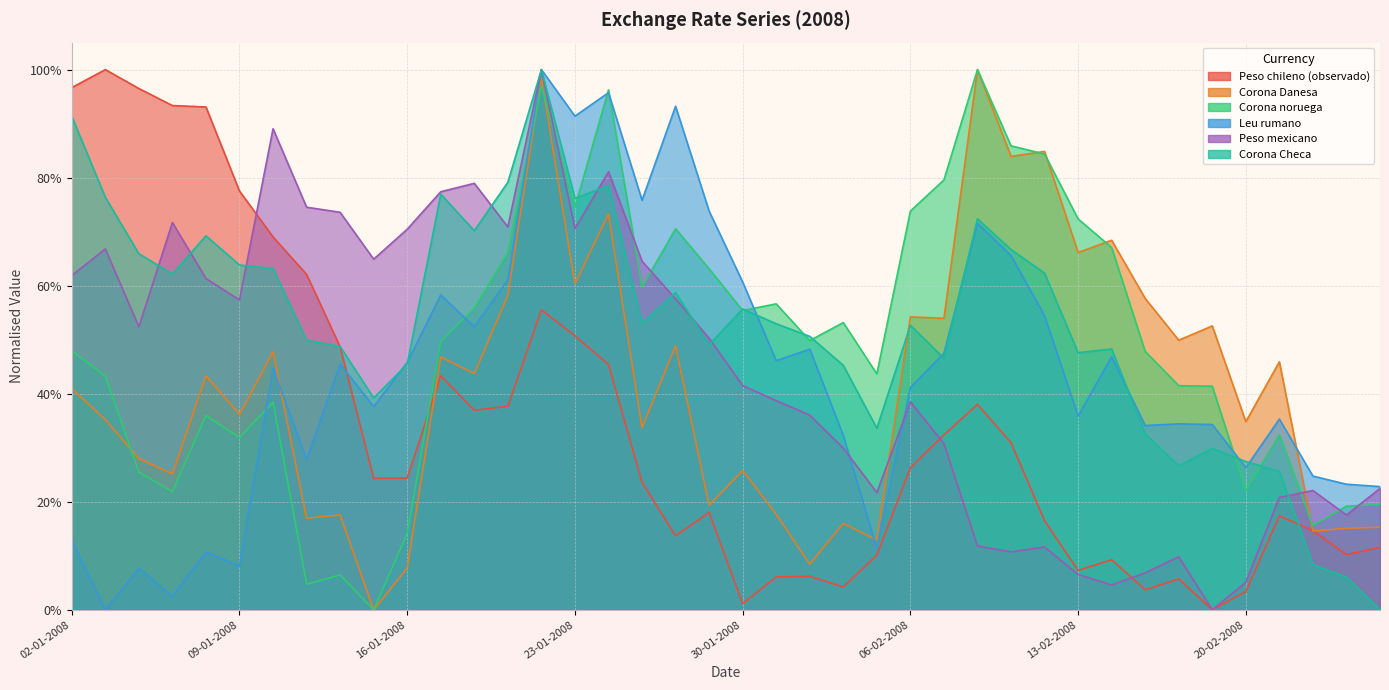

Which label corresponds to the largest value in the chart?

03-01-2008